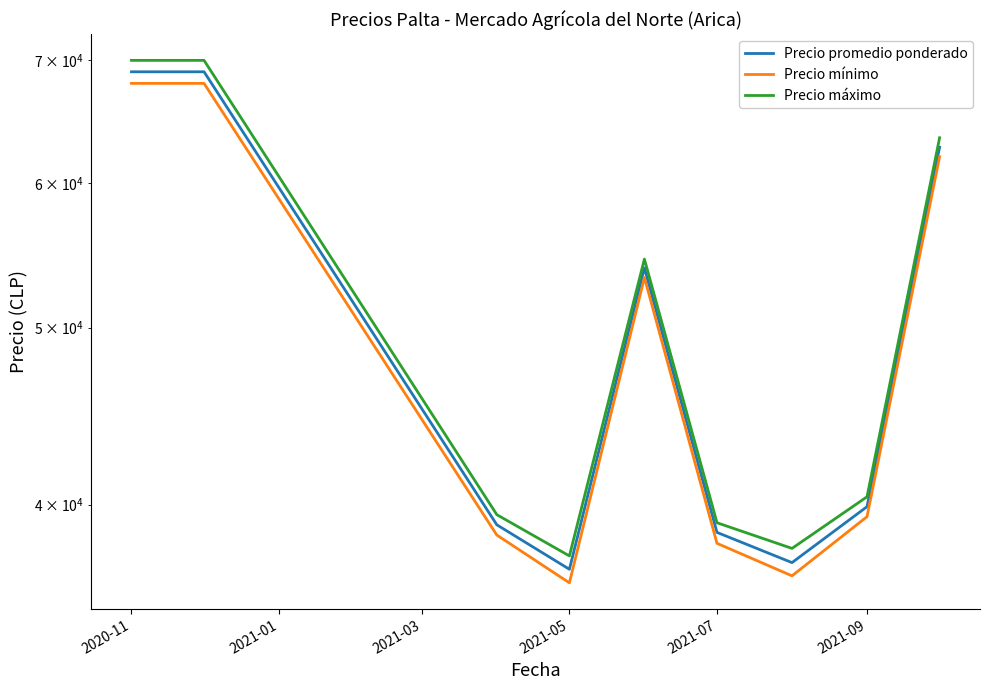

Rank the series by their maximum value, from highest to lowest.

Precio máximo, Precio promedio ponderado, Precio mínimo